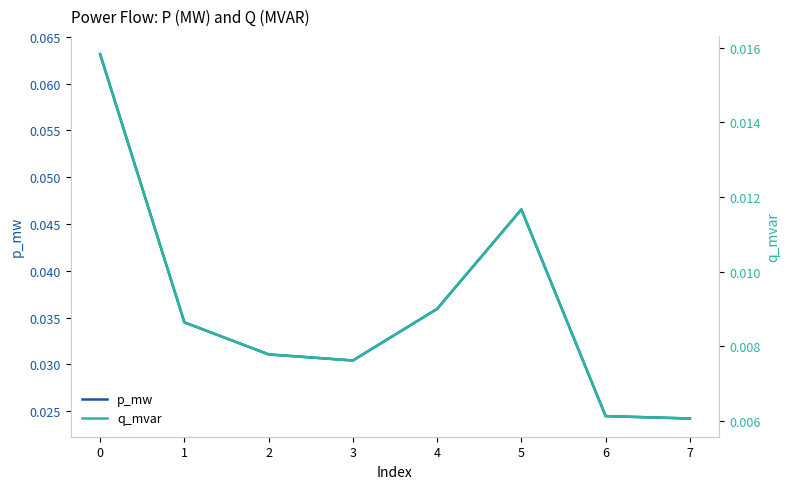

Is it true that p_mw equals 0.1 at 5?

False